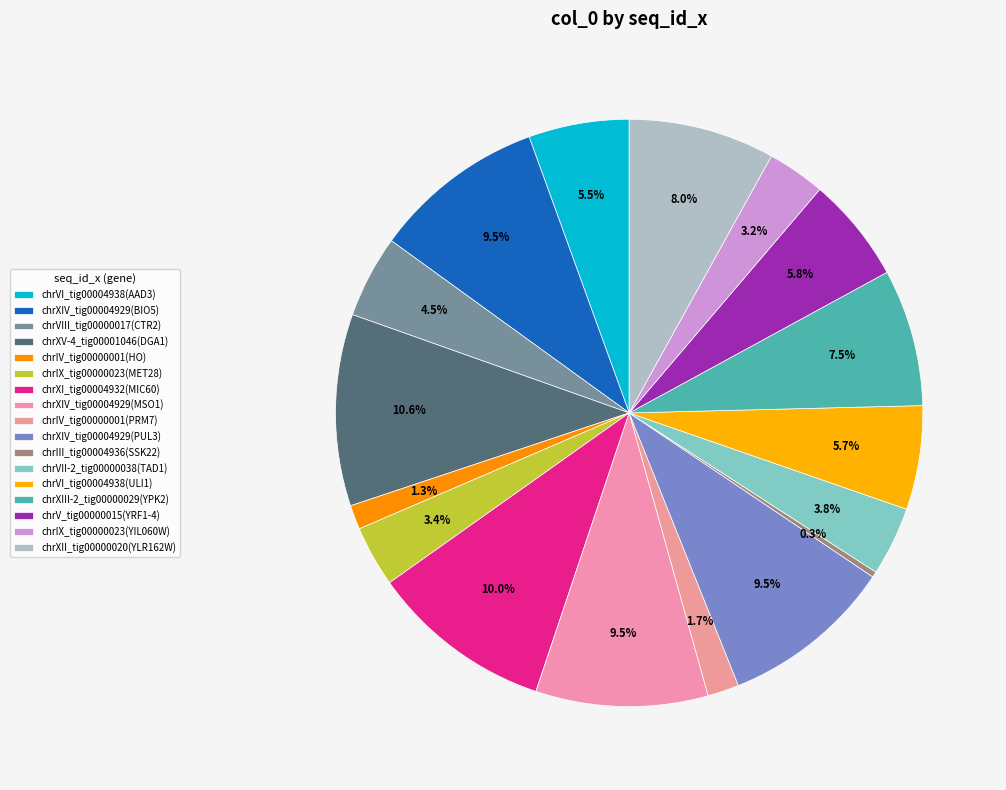

What percentage is the chrXV-4_tig00001046(DGA1) slice, to the nearest percent?

11%